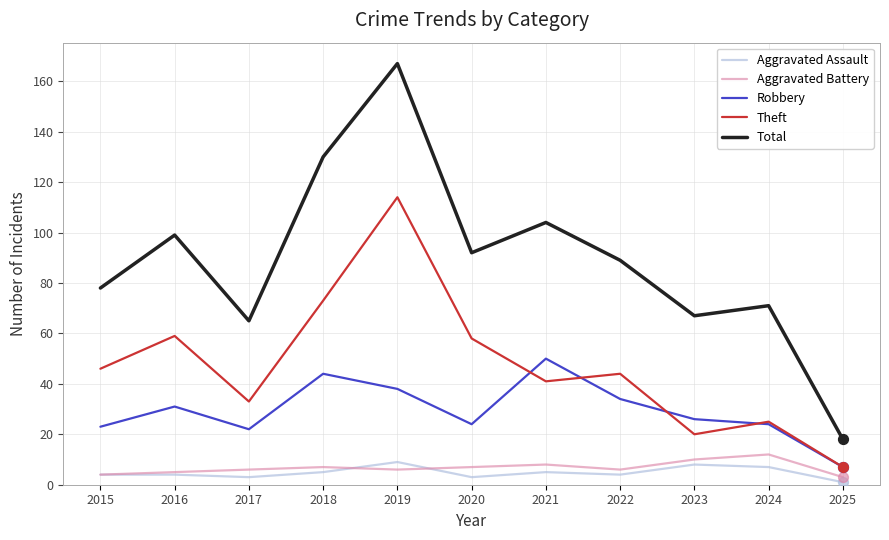

What is the total value across all series at 2022?

177